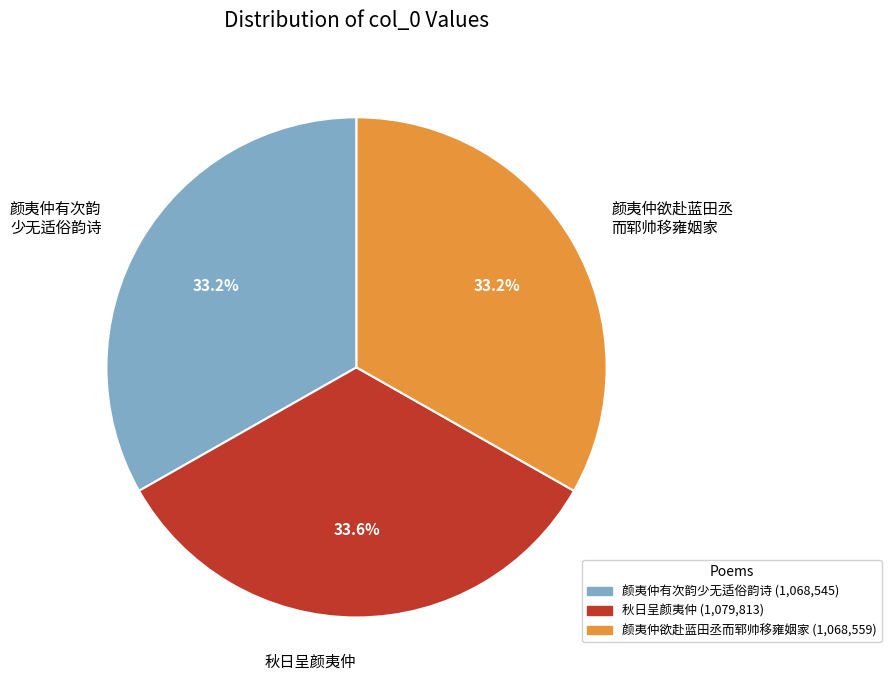

How many segments does this pie chart have?

3